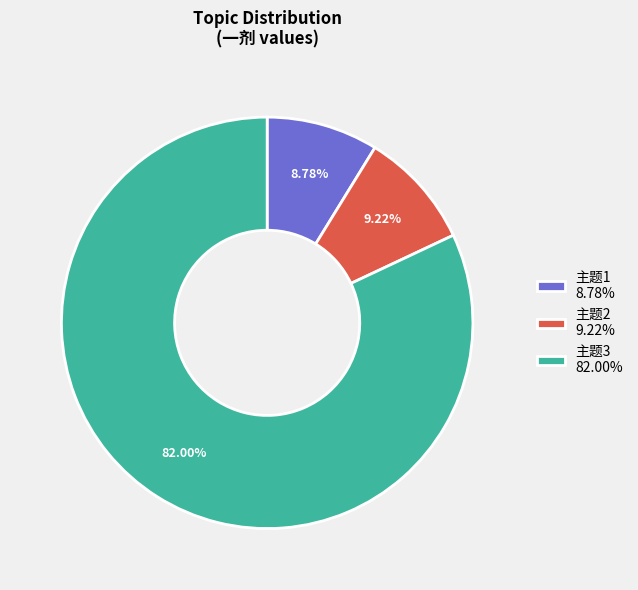

Does 主题3 account for over 50% of the chart?

Yes